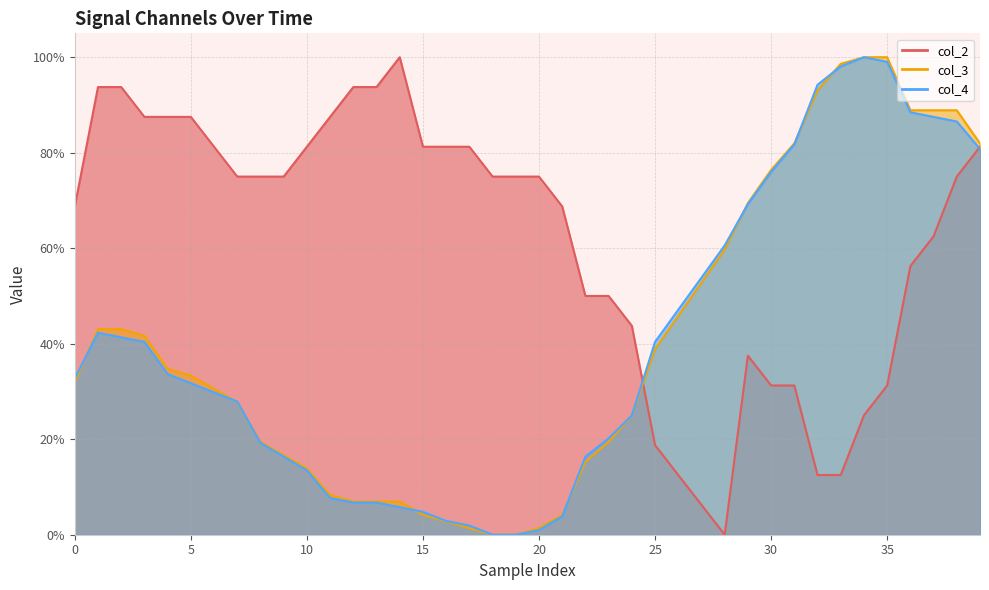

At which category does the chart reach its minimum across all series?

28